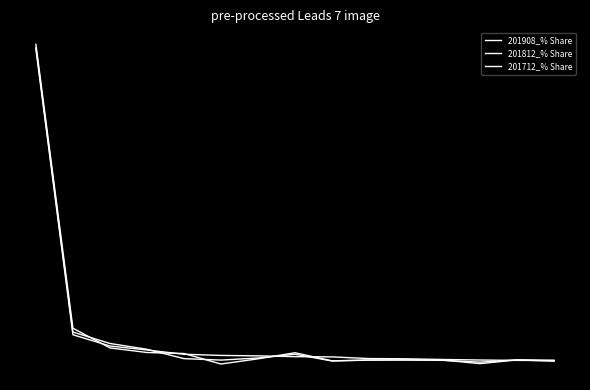

Is this an area chart (filled region under the line)?

No